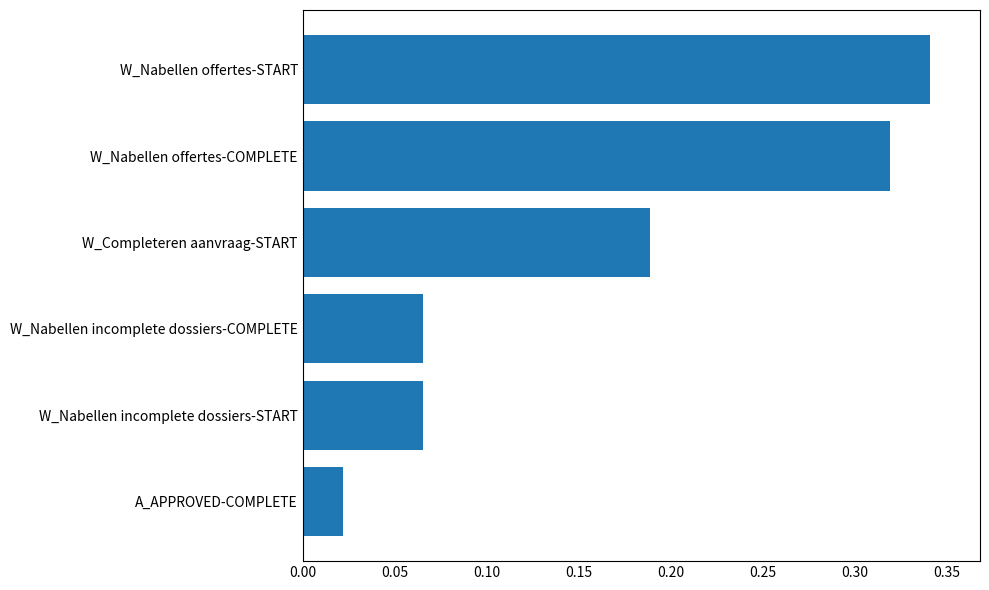

What is the change in value from W_Nabellen incomplete dossiers-START to W_Completeren aanvraag-START?

+0.1